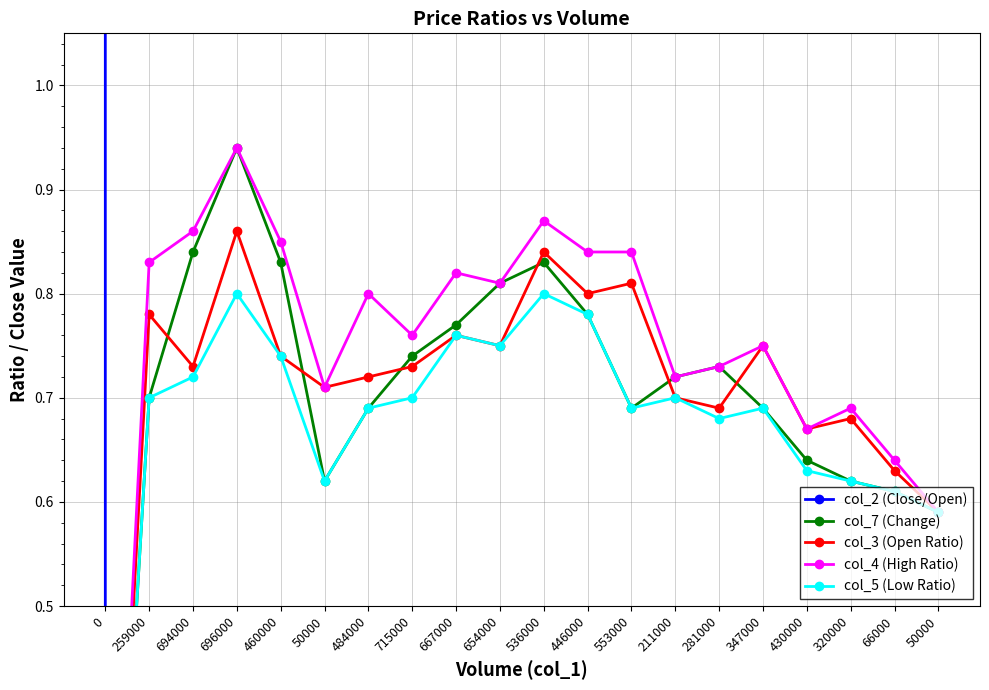

Reading left to right, list all the values displayed in this chart.

col_2 (Close/Open): 0=0.0	259000=200650.0	694000=534740.0	696000=594660.0	460000=354100.0	50000=34600.0	484000=361470.0	715000=526280.0	667000=523850.0	654000=505470.0	536000=449150.0	446000=359840.0	553000=431990.0	211000=147720.0	281000=192530.0	347000=245630.0	430000=280800.0	320000=203600.0	66000=40660.0	50000=29500.0
col_7 (Change): 0=0.0	259000=0.7	694000=0.8	696000=0.9	460000=0.8	50000=0.6	484000=0.7	715000=0.7	667000=0.8	654000=0.8	536000=0.8	446000=0.8	553000=0.7	211000=0.7	281000=0.7	347000=0.7	430000=0.6	320000=0.6	66000=0.6	50000=0.6
col_3 (Open Ratio): 0=0.0	259000=0.8	694000=0.7	696000=0.9	460000=0.7	50000=0.7	484000=0.7	715000=0.7	667000=0.8	654000=0.8	536000=0.8	446000=0.8	553000=0.8	211000=0.7	281000=0.7	347000=0.8	430000=0.7	320000=0.7	66000=0.6	50000=0.6
col_4 (High Ratio): 0=0.0	259000=0.8	694000=0.9	696000=0.9	460000=0.8	50000=0.7	484000=0.8	715000=0.8	667000=0.8	654000=0.8	536000=0.9	446000=0.8	553000=0.8	211000=0.7	281000=0.7	347000=0.8	430000=0.7	320000=0.7	66000=0.6	50000=0.6
col_5 (Low Ratio): 0=0.0	259000=0.7	694000=0.7	696000=0.8	460000=0.7	50000=0.6	484000=0.7	715000=0.7	667000=0.8	654000=0.8	536000=0.8	446000=0.8	553000=0.7	211000=0.7	281000=0.7	347000=0.7	430000=0.6	320000=0.6	66000=0.6	50000=0.6